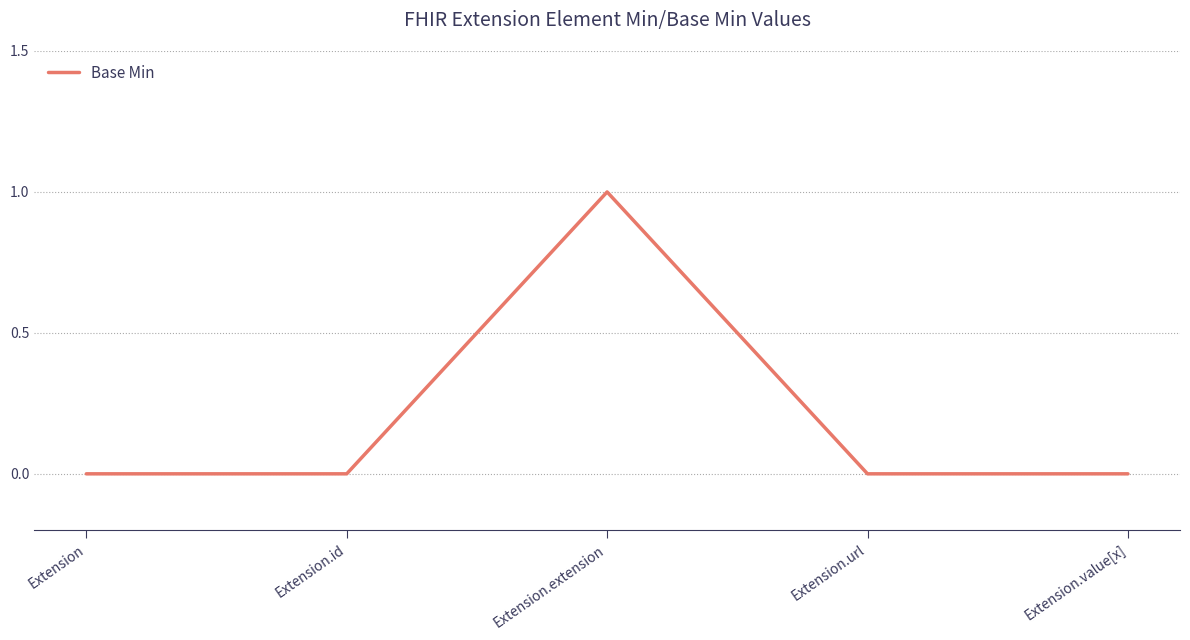

True or false: there are more than 2 points higher than both neighbors.

False